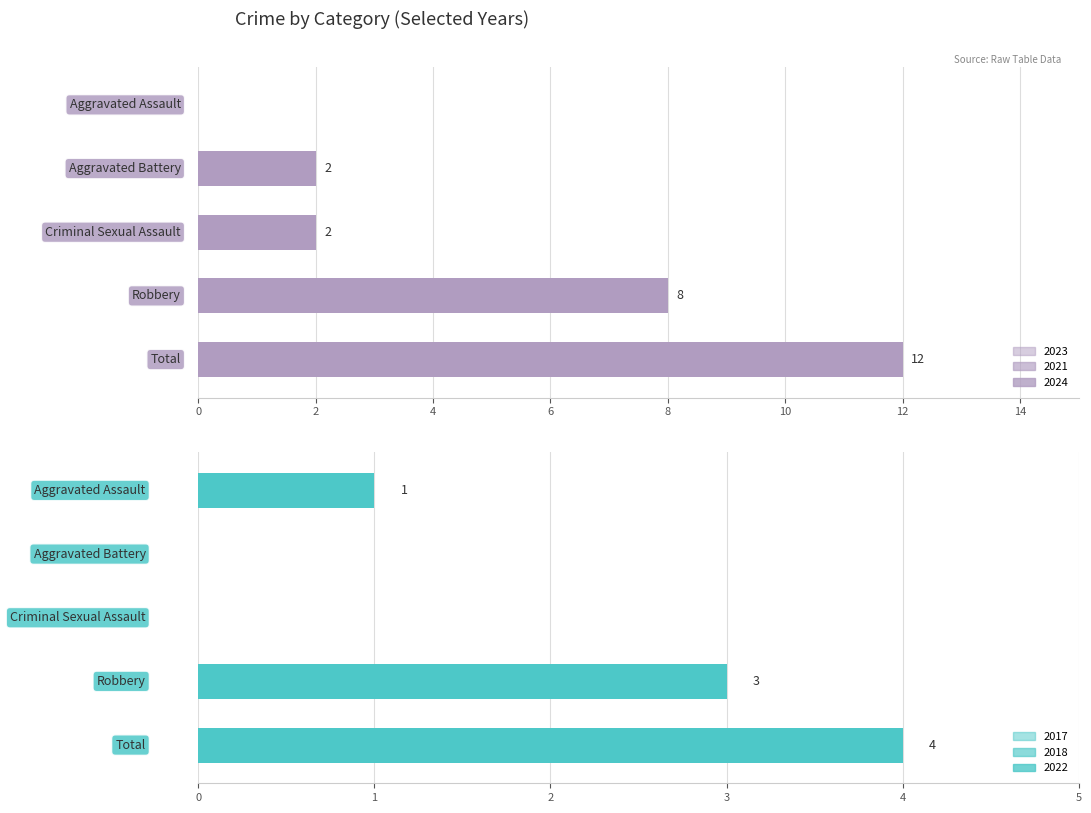

At which category does the chart reach its minimum across all series?

Aggravated Battery